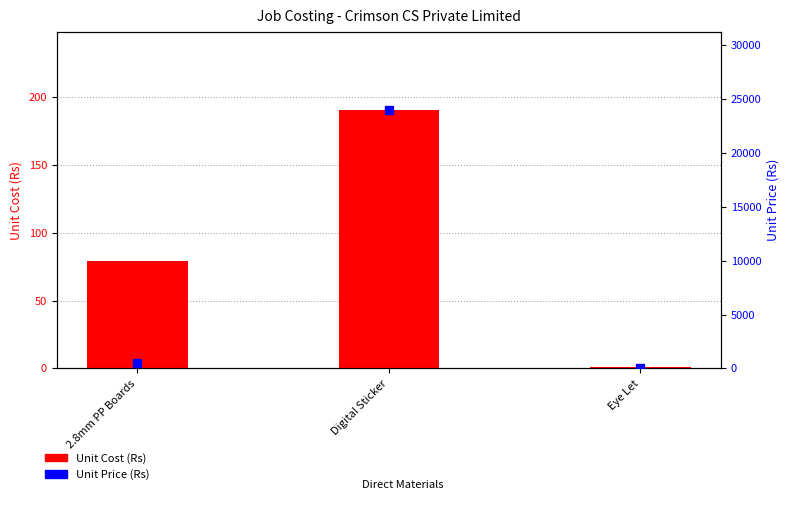

What position from the right is Digital Sticker?

2